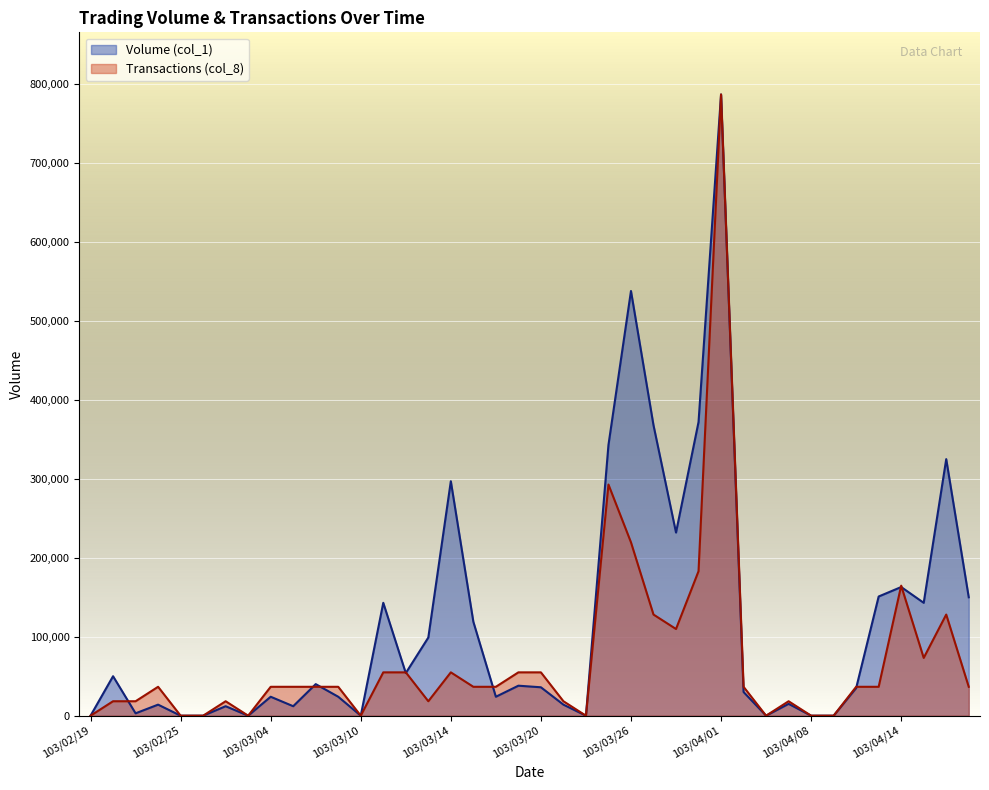

The value of Volume (col_1) at 103/03/11 is 34249.0. True or false?

False